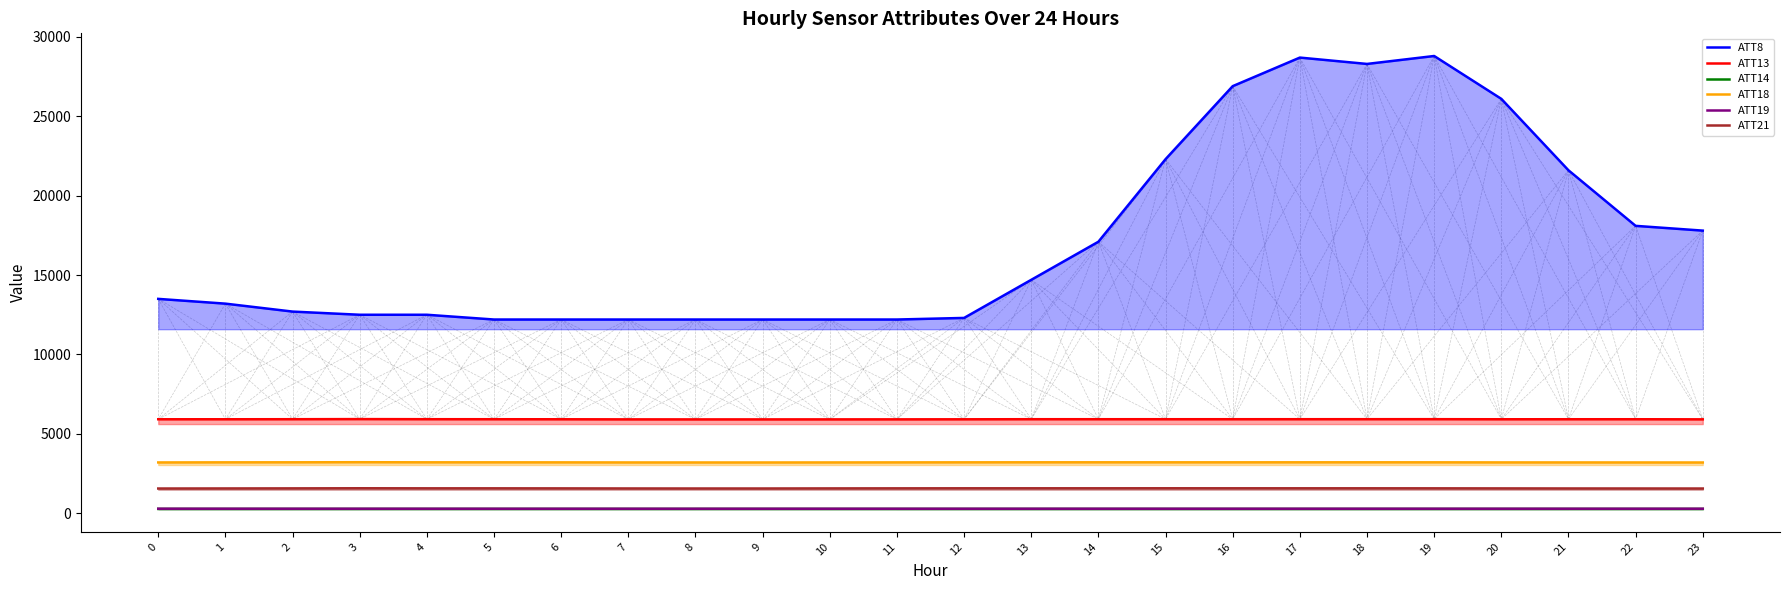

What is the difference between the ATT21 values at 6 and 8?

7.2